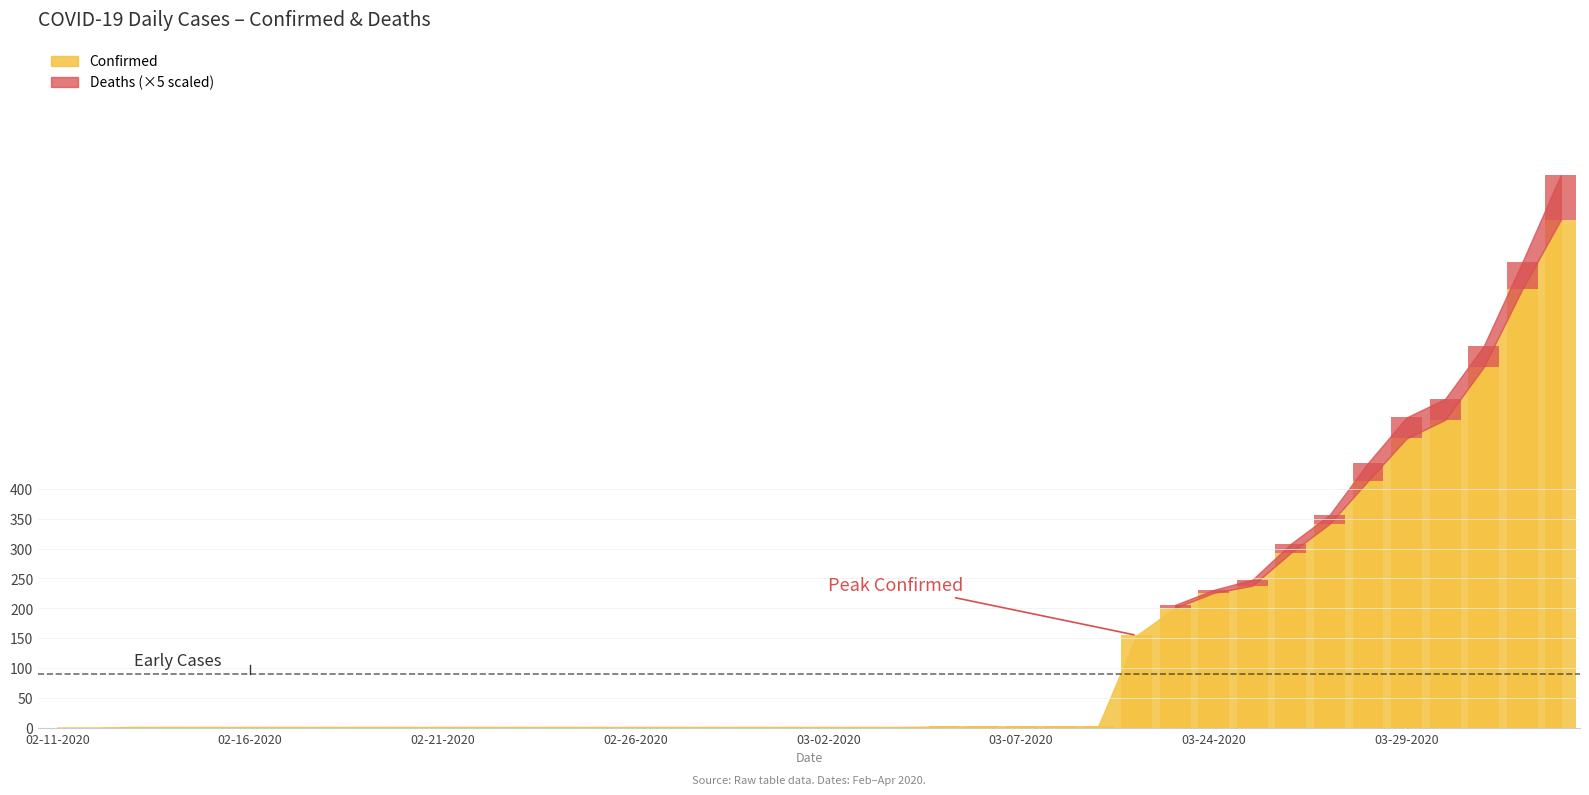

What is the sum of all Confirmed values?

5110